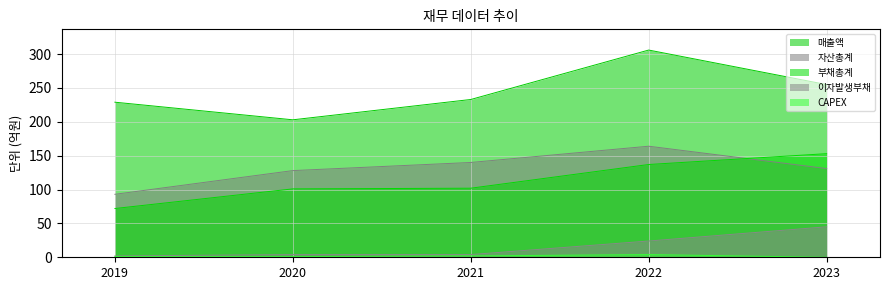

At which label does 자산총계 first exceed 131?

2021